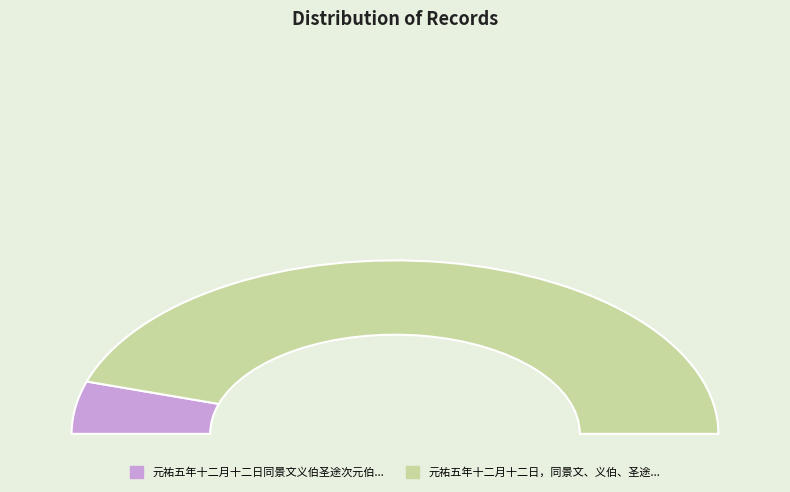

Combined, what portion of the pie is 元祐五年十二月十二日同景文义伯圣途次元伯 and 元祐五年十二月十二日，同景文、义伯、圣途、次元、伯固、蒙仲游七宝寺，题竹上?

100.0%